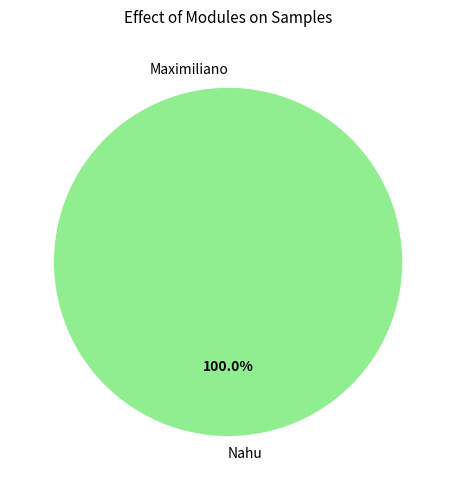

Between Maximiliano and Nahu, which is larger?

Nahu